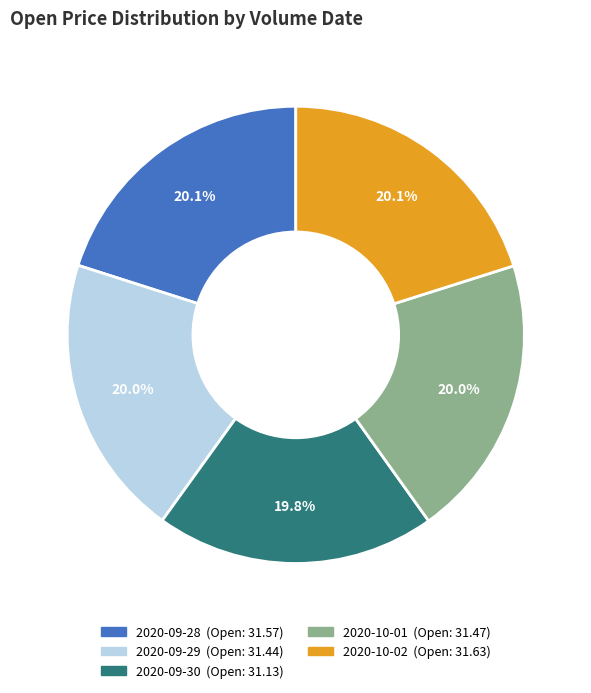

Is there any slice that represents more than half of the pie?

No